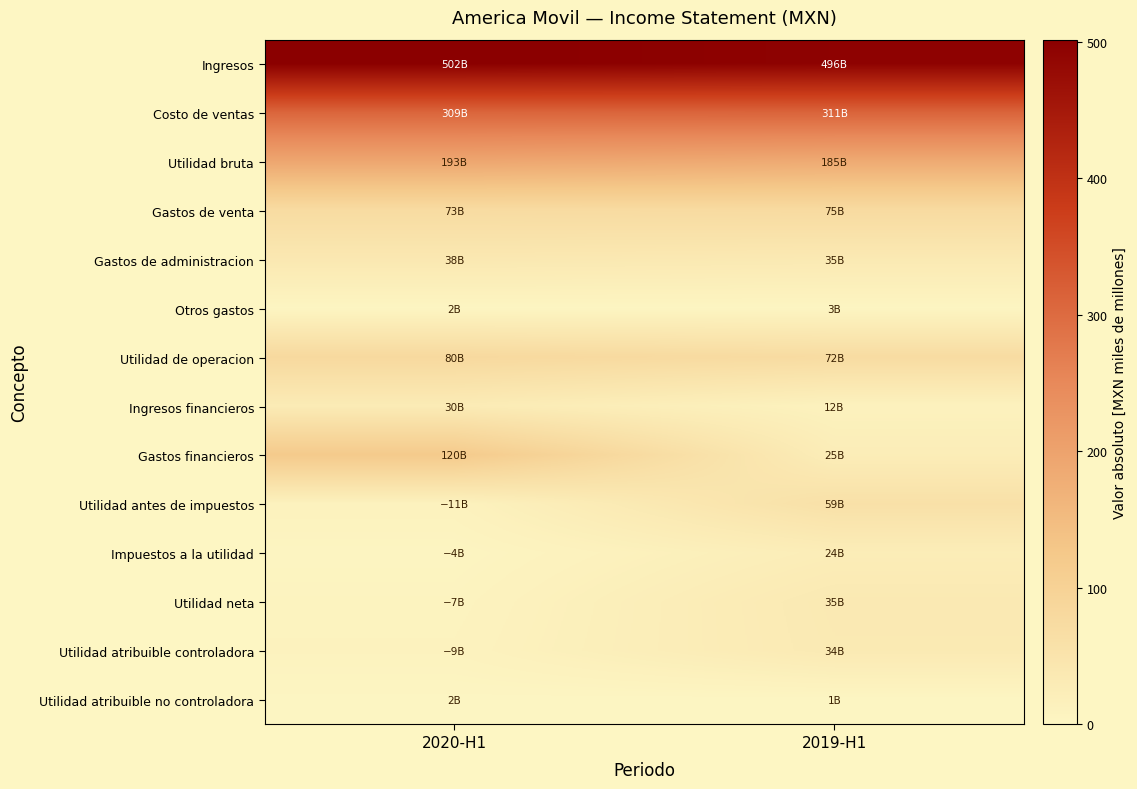

Which series has the largest range (max minus min)?

Gastos financieros